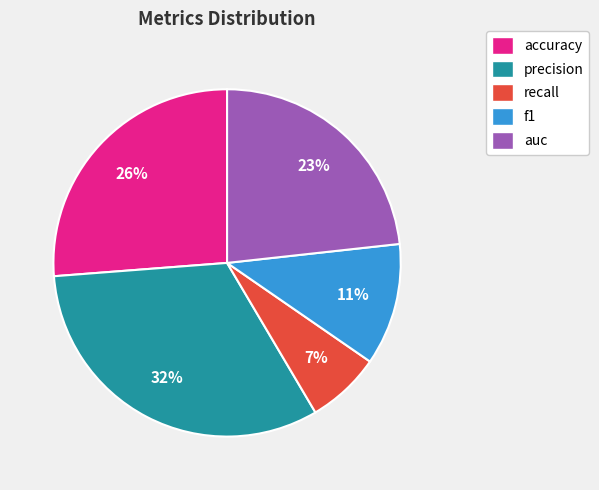

Combined, do auc and f1 account for over 50%?

No